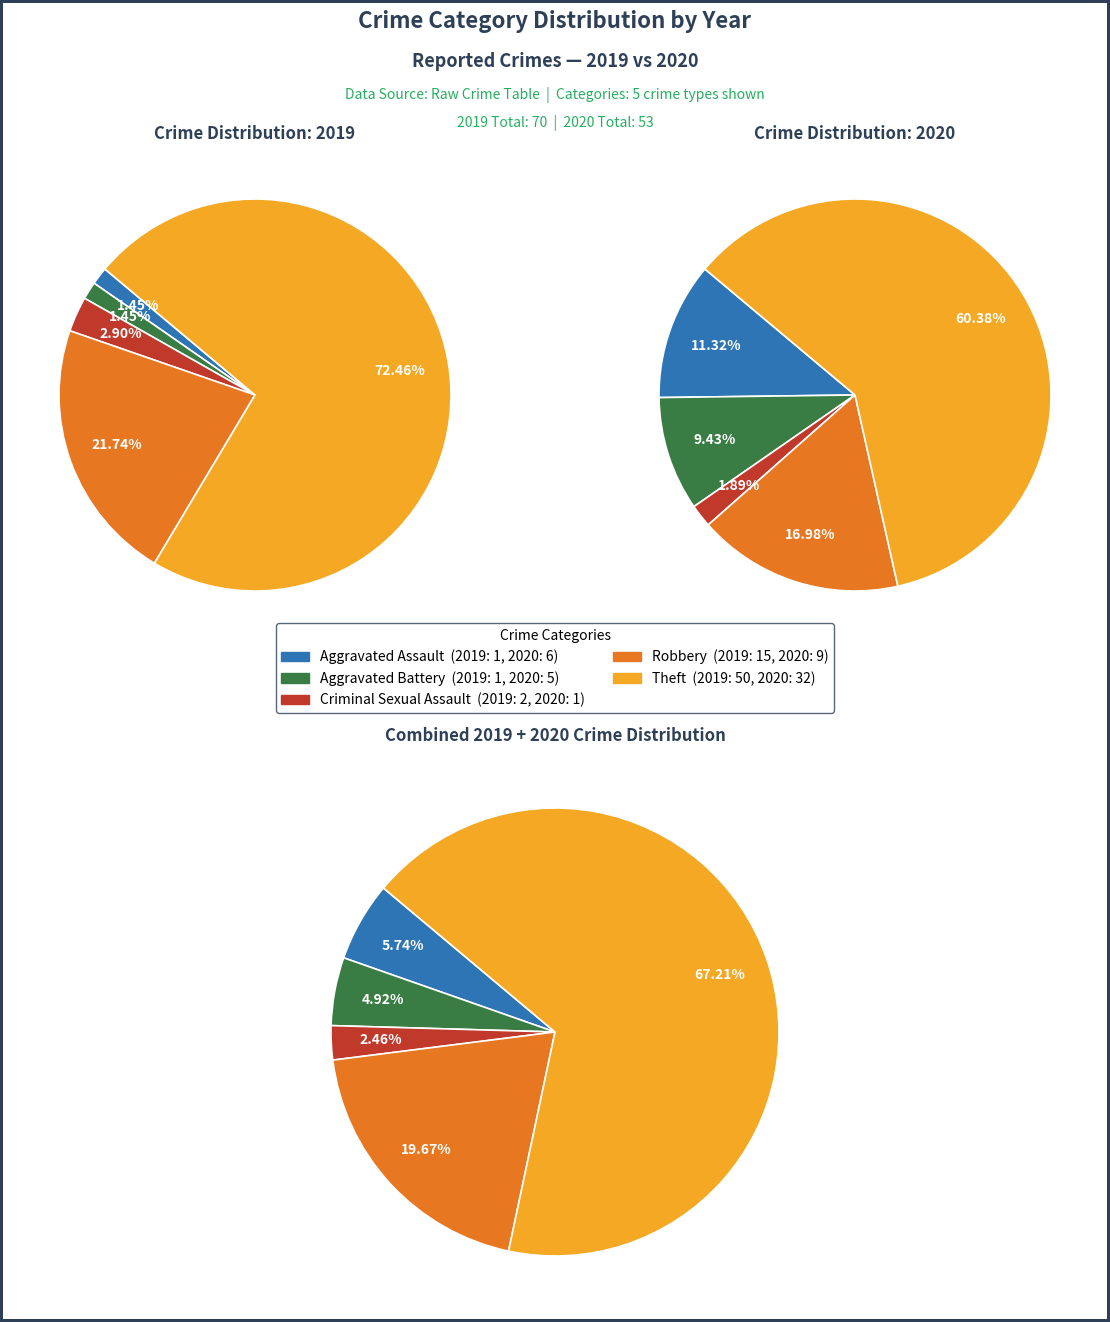

To the nearest percent, what is the difference between the largest and smallest slice percentages?

58%